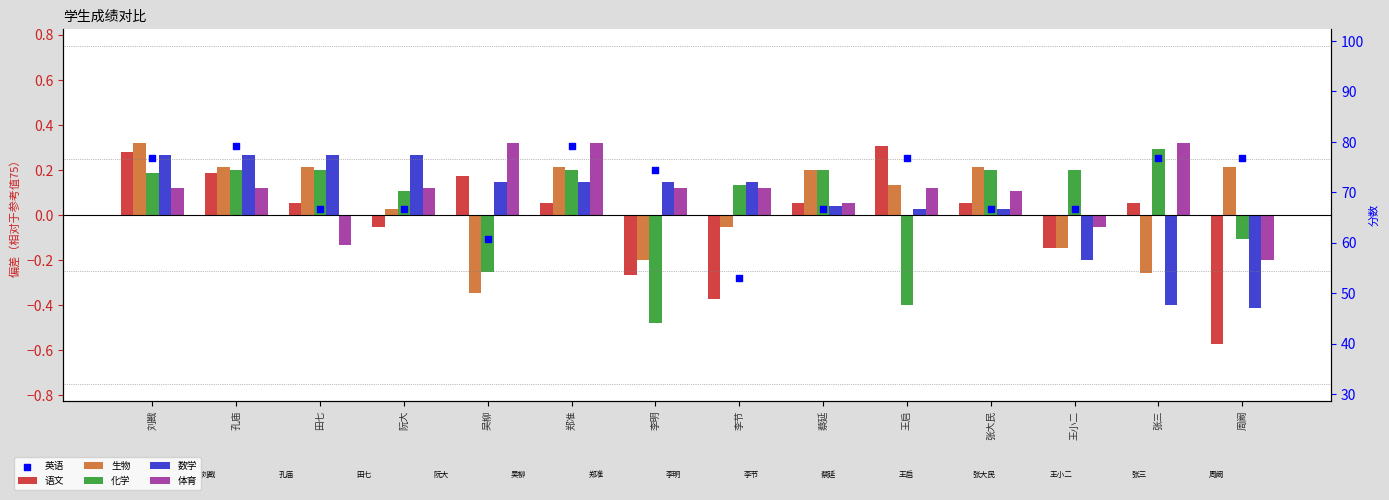

At how many categories does at least one series exceed 0?

14